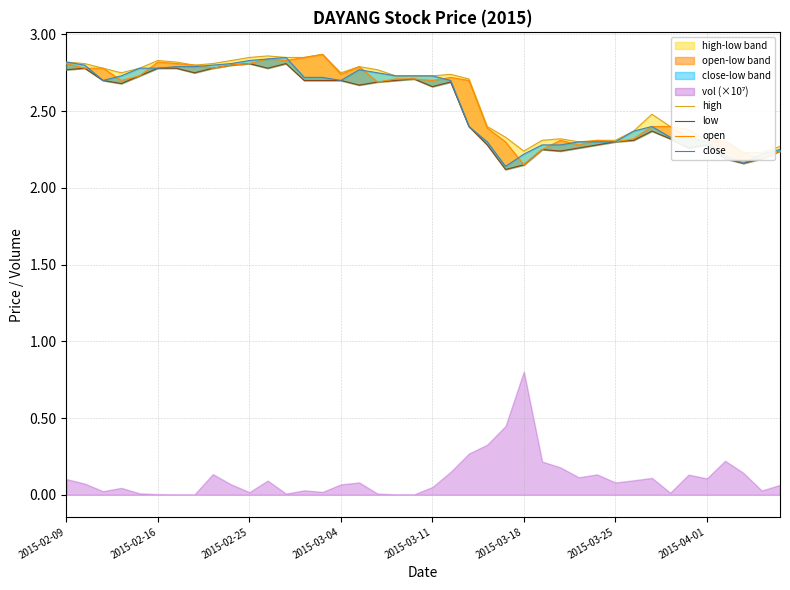

Which has a higher value, 28 or 12?

12